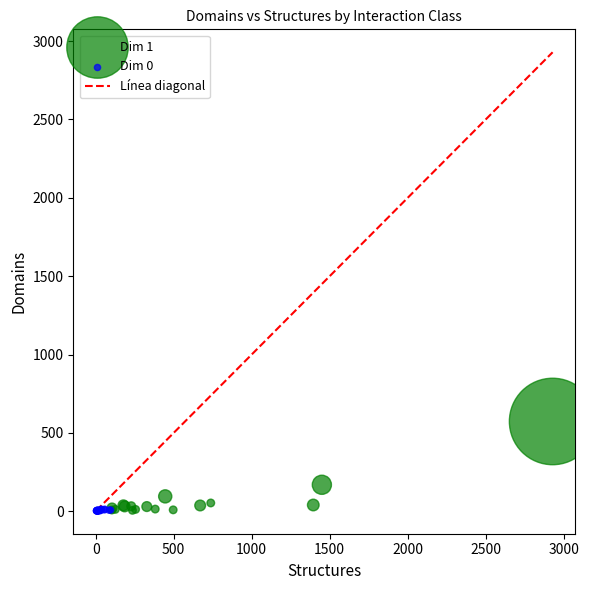

Which series has the widest spread of Y values?

Dim 1